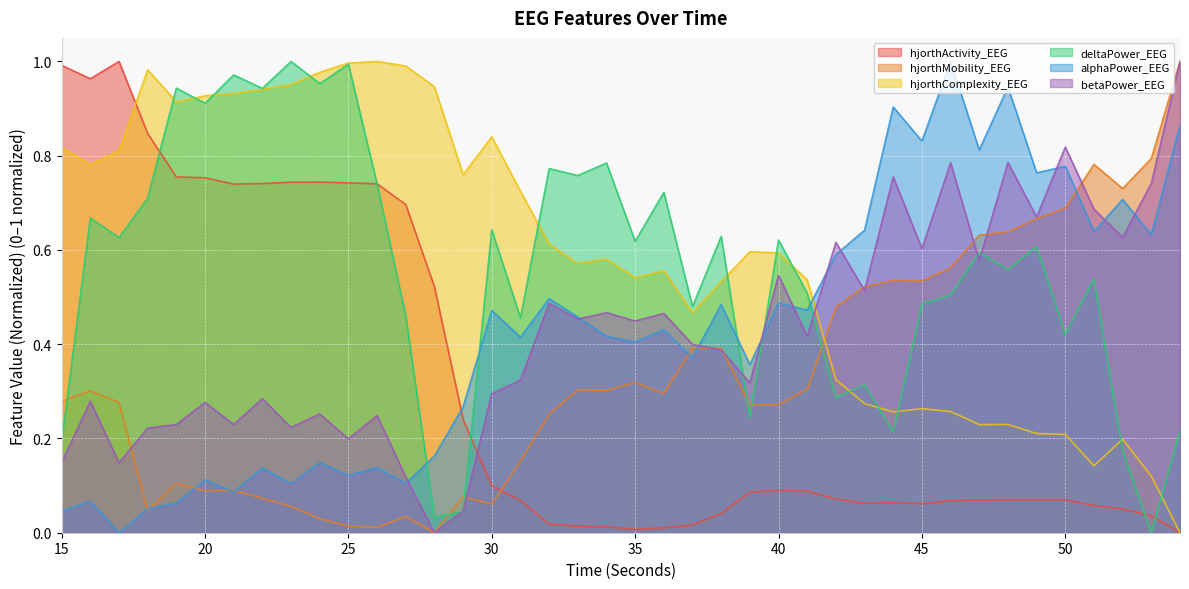

Read the hjorthComplexity_EEG value at 42.

0.3